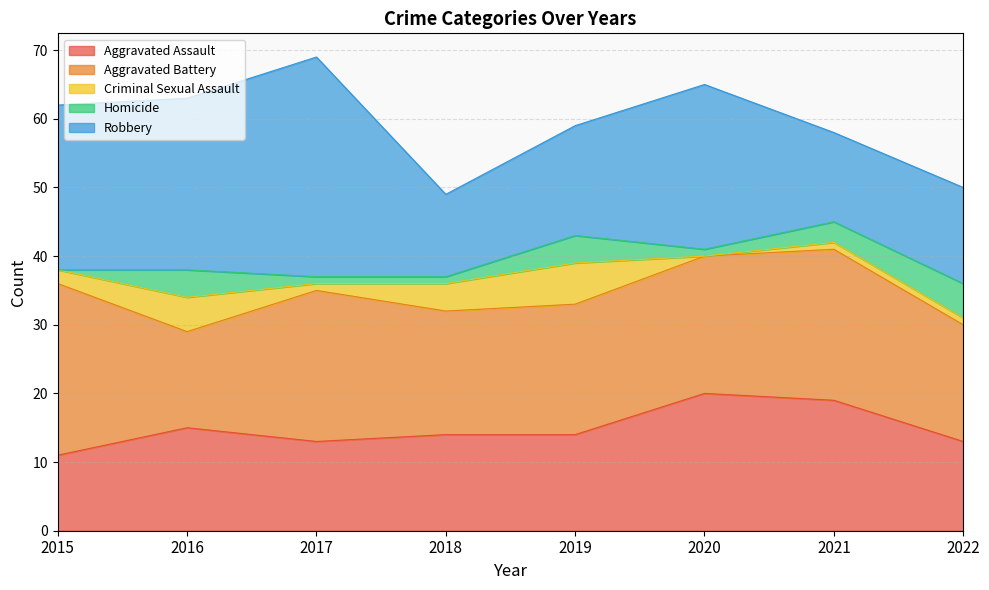

True or false: Aggravated Battery and Criminal Sexual Assault cross at least once.

False